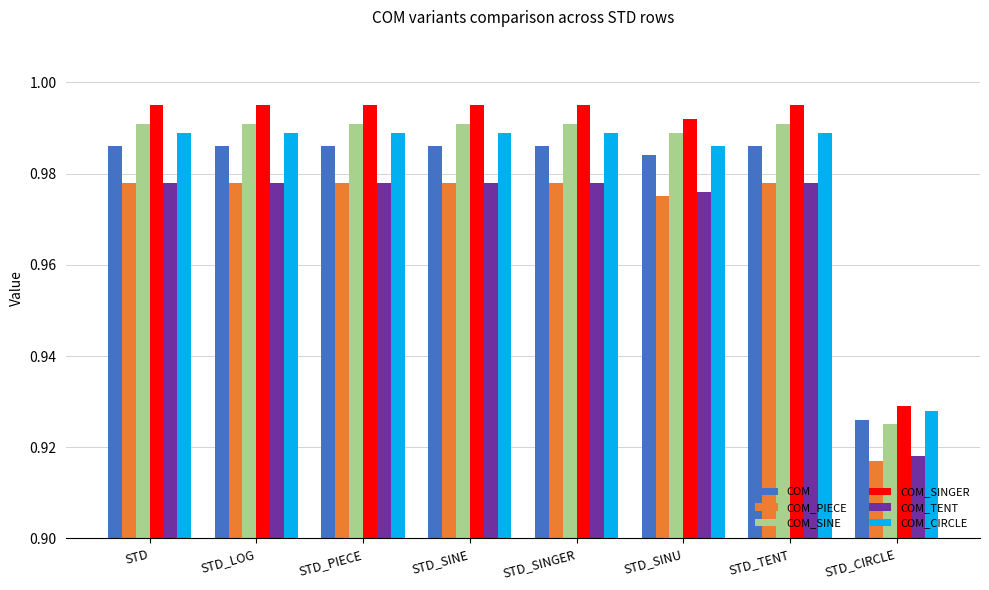

What is the sum of all COM_CIRCLE values?

7.8